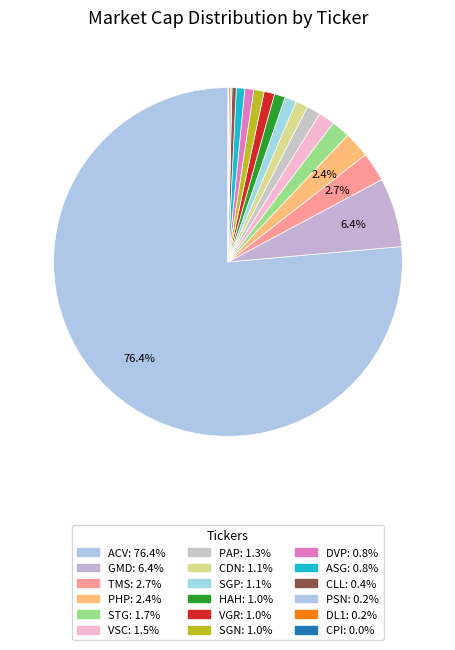

To the nearest percent, what is the average slice percentage?

6%